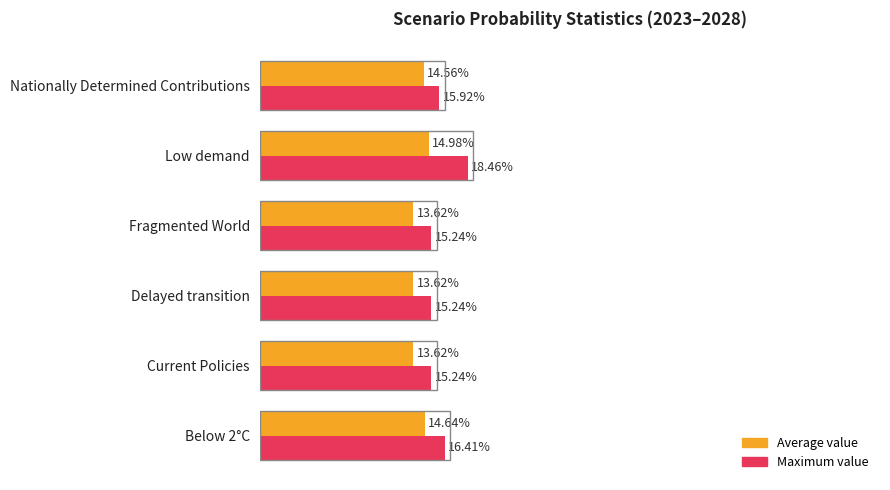

What are all the series names shown in the legend?

Average value, Maximum value